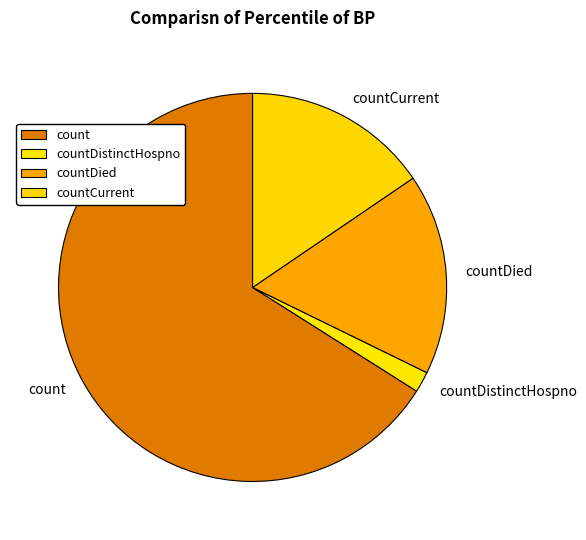

Count the number of slices in the pie.

4